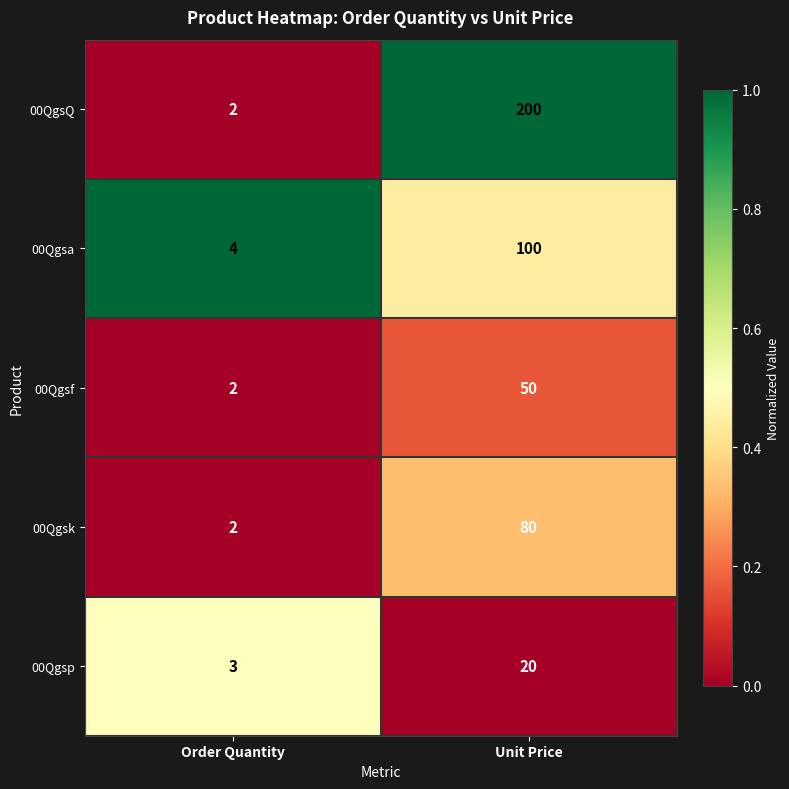

Rank the categories by 00Qgsp value from highest to lowest.

Unit Price, Order Quantity